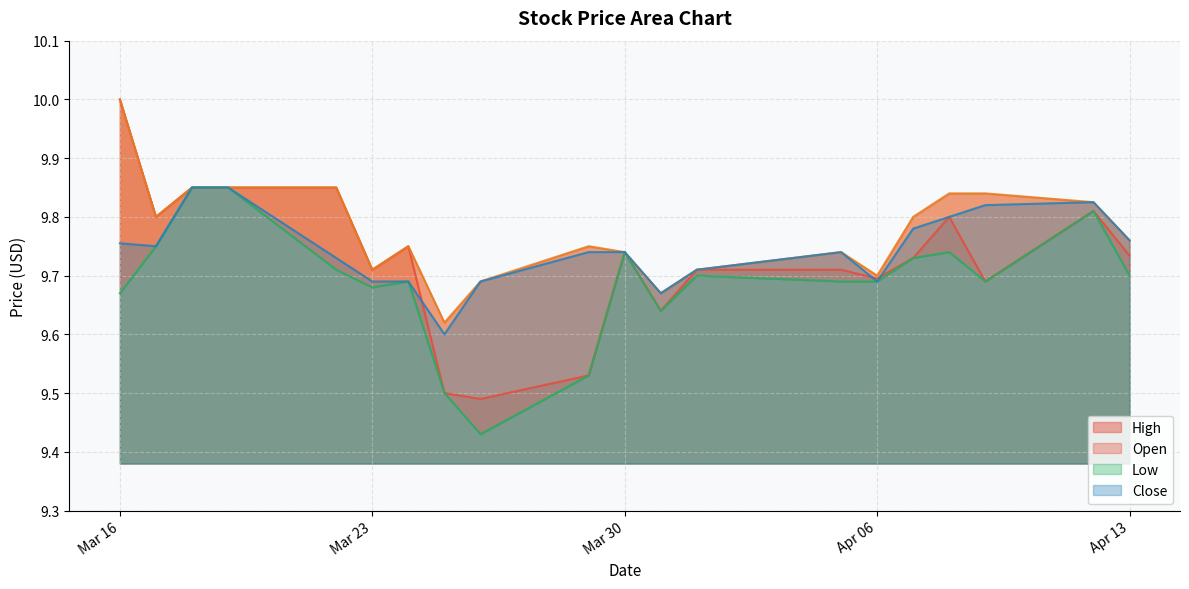

True or false: Close has a value of 2.8 at 2021-03-19.

False